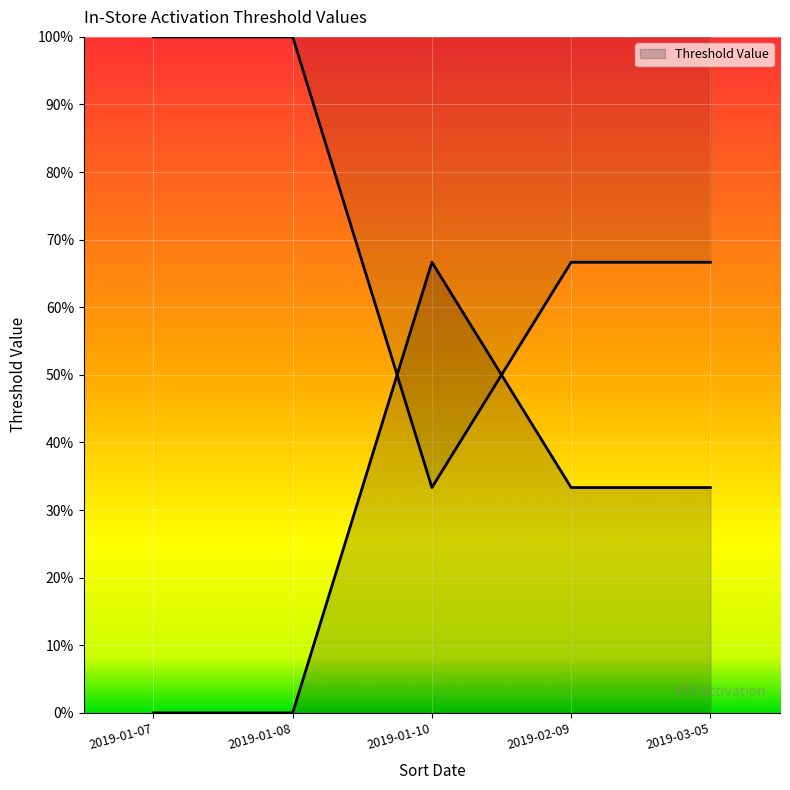

How many lines are shown in the chart?

1